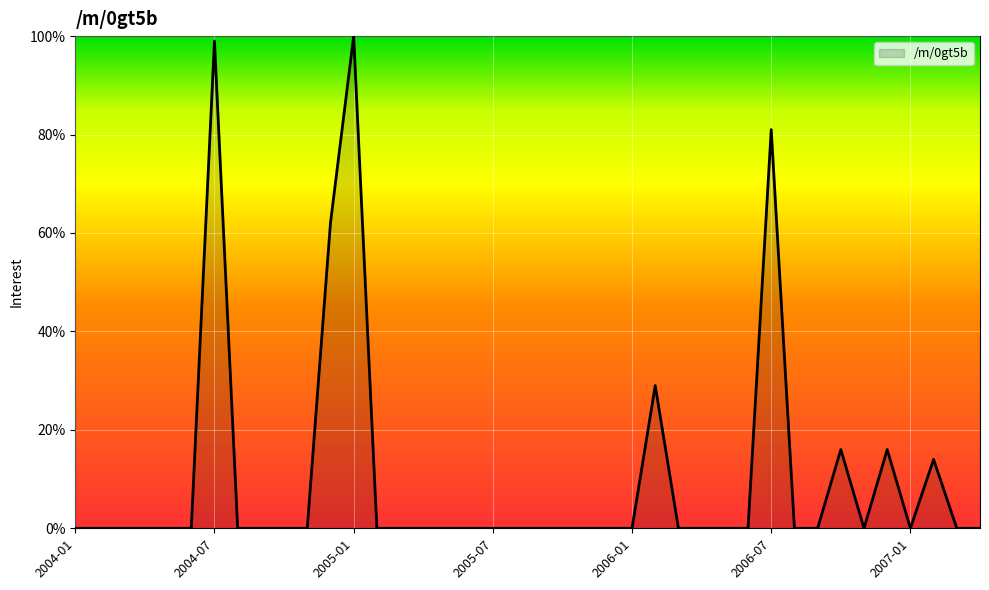

What is the greatest value displayed?

100